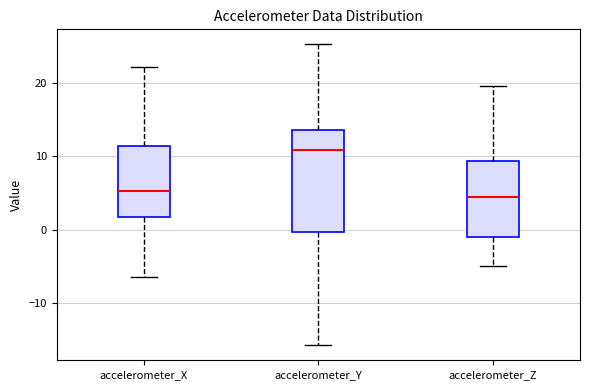

Reading left to right, read every box against the y-axis: the position of its median line, the range the box covers, and the ends of its whiskers. The values are not printed on the chart, so give them approximately, as read against the axis.

accelerometer_X: median 5, box 2 to 11, whiskers -6 to 22
accelerometer_Y: median 11, box 0 to 14, whiskers -16 to 25
accelerometer_Z: median 4, box -1 to 9, whiskers -5 to 20